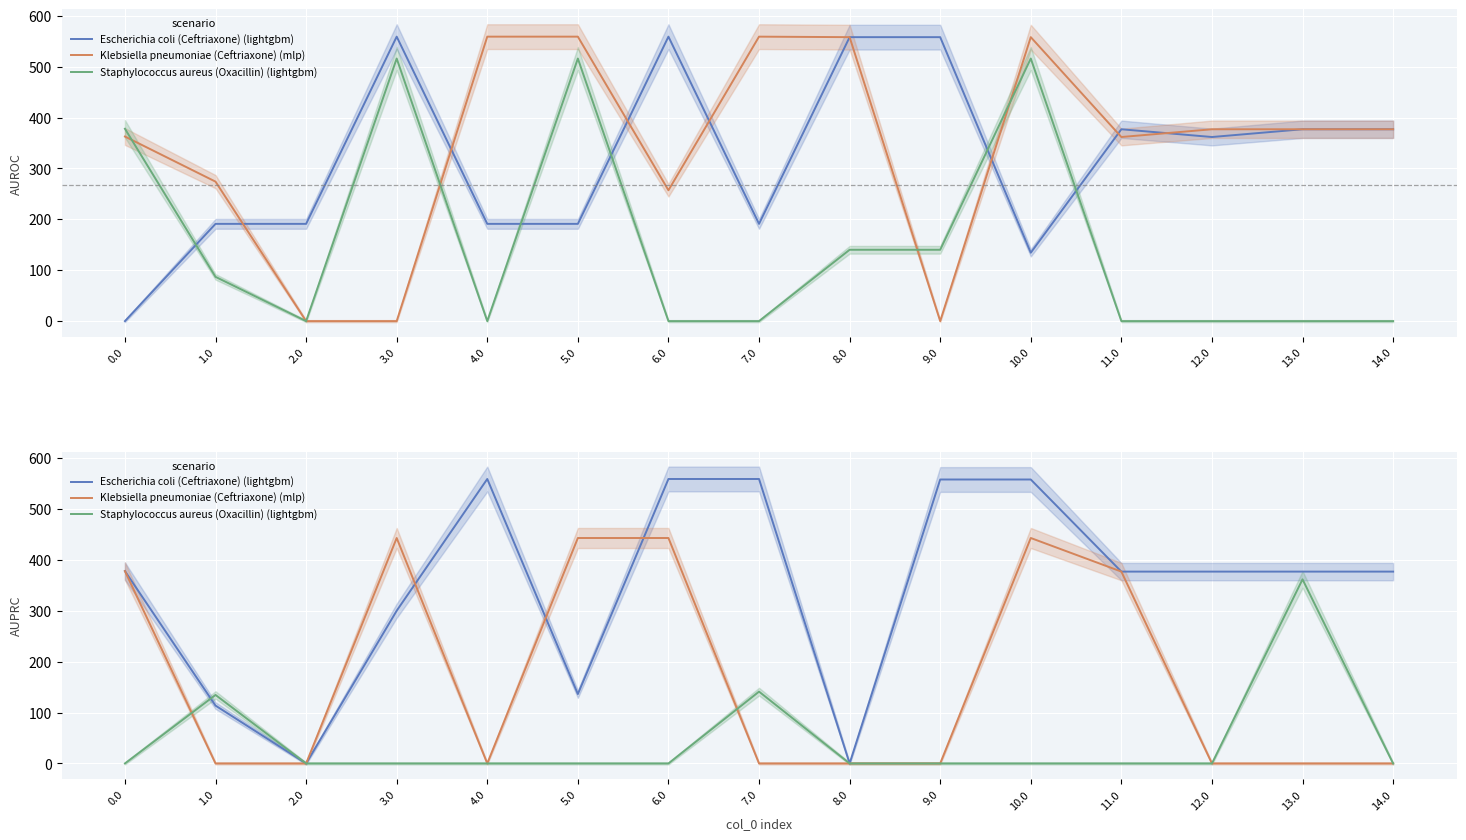

What is the maximum value shown in the chart?

559.0